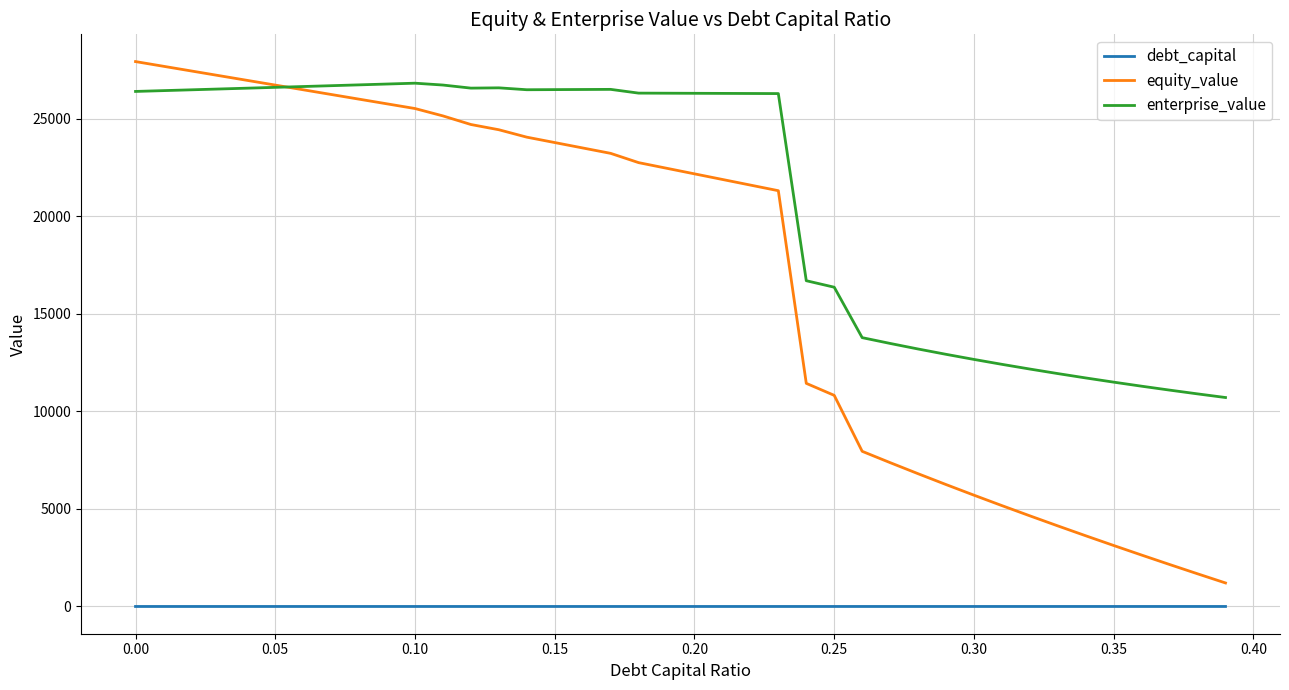

What is the greatest value displayed?

27917.3